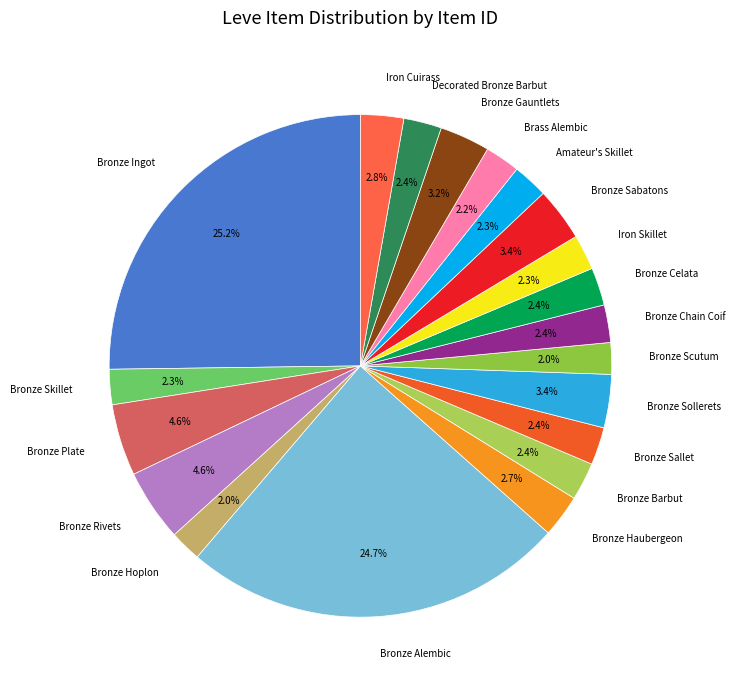

Which category has the biggest portion of the pie?

Bronze Ingot